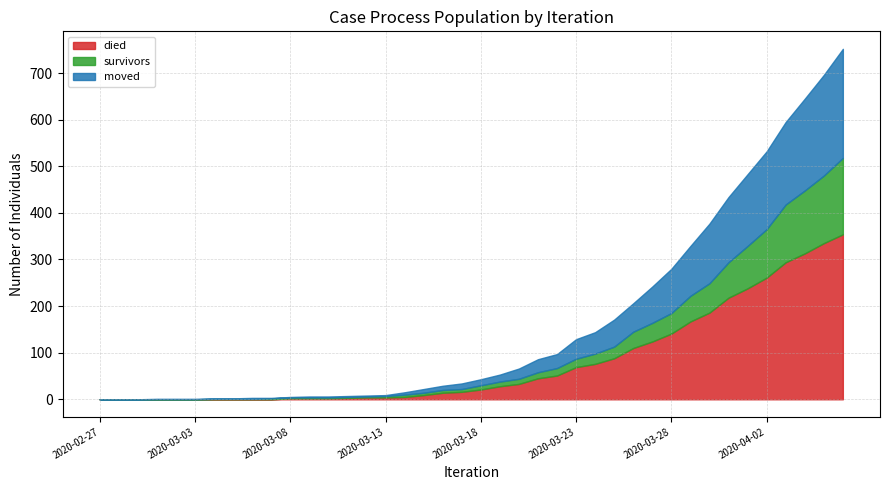

After their last crossing, which series has the higher values: died or moved?

died